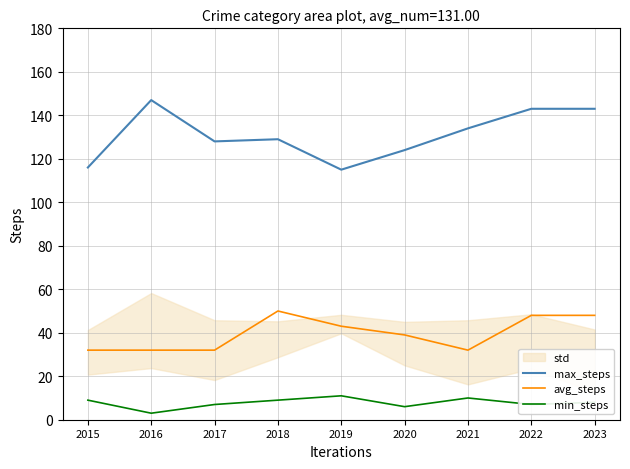

How many interior local valleys does the avg_steps series have?

1